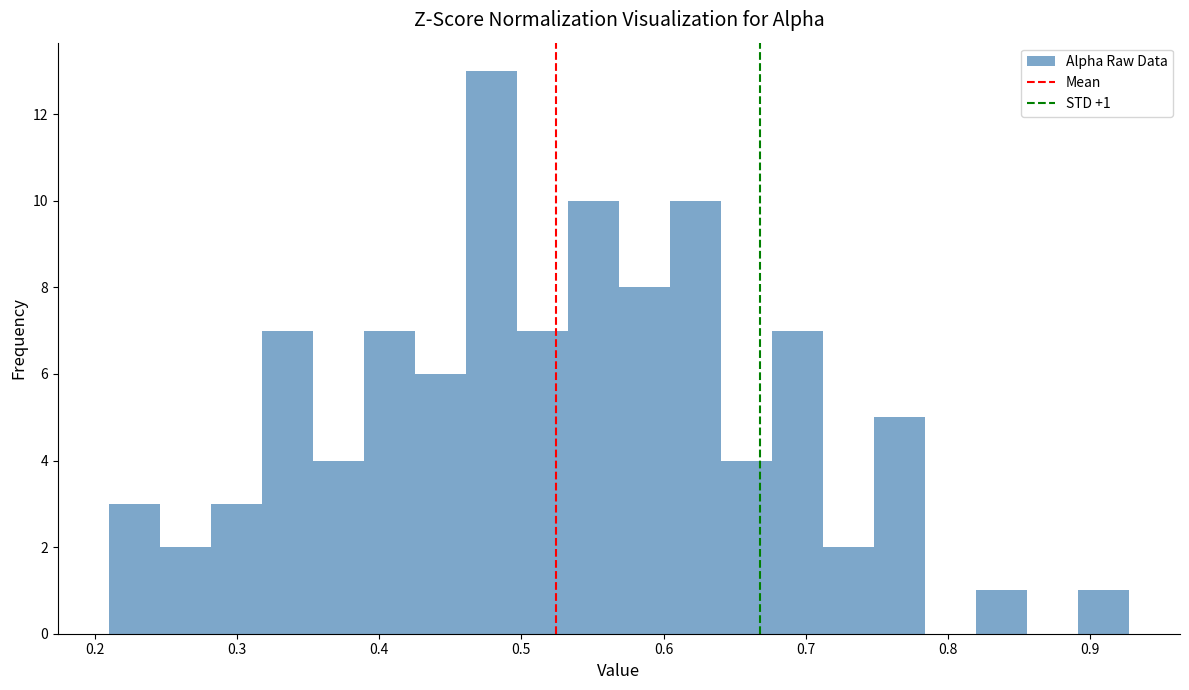

Around what value on the x-axis is the tallest bar? Give the approximate position of its centre, as read against the axis.

0.48